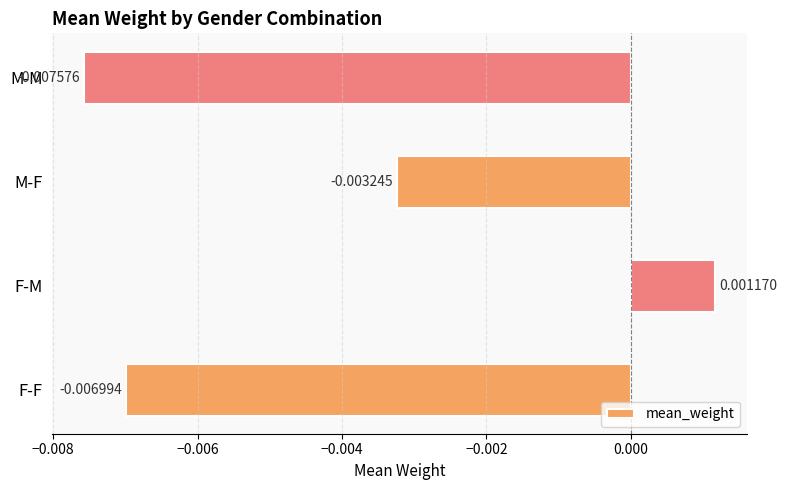

List the labels in order of value, largest first.

F-M, M-F, F-F, M-M